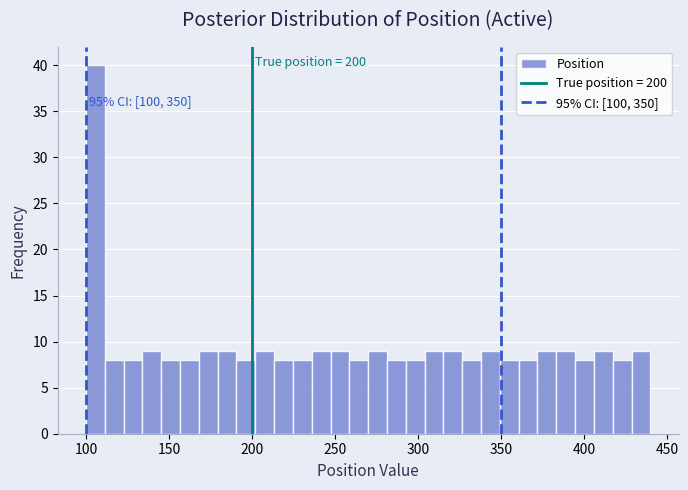

Read against the x-axis, roughly where is the centre of the tallest bar?

105